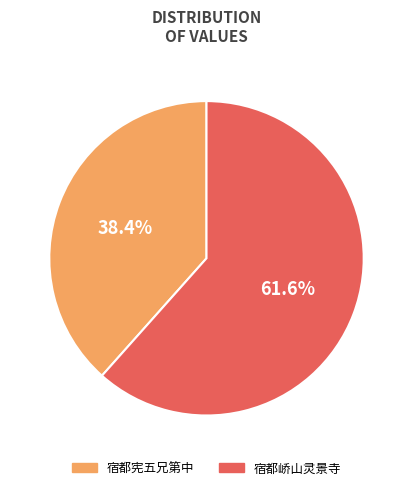

What is the ratio of the value at 宿都峤山灵景寺 to the value at 宿都宪五兄第中?

1.6